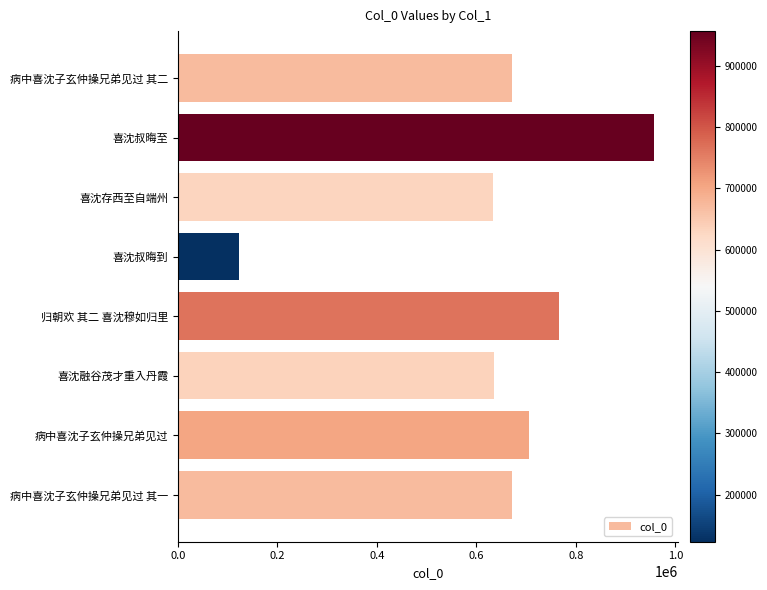

The value at 喜沈存西至自端州 is 1085447. True or false?

False